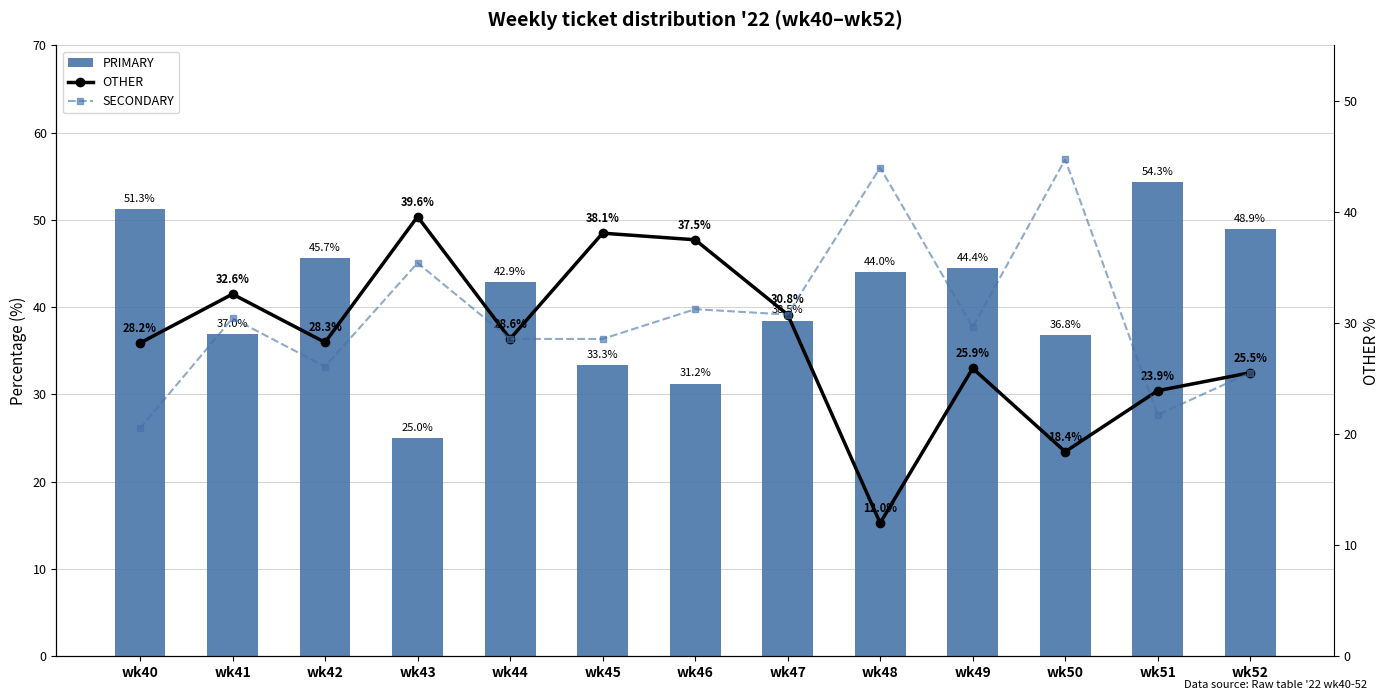

True or false: PRIMARY has a value of 44.0 at wk48.

True